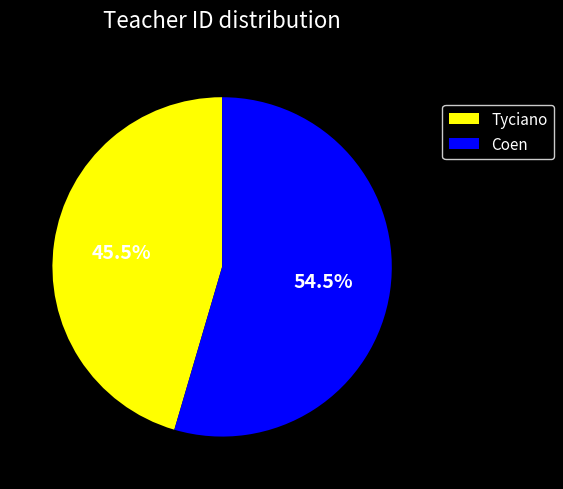

Is there any slice that represents more than half of the pie?

Yes